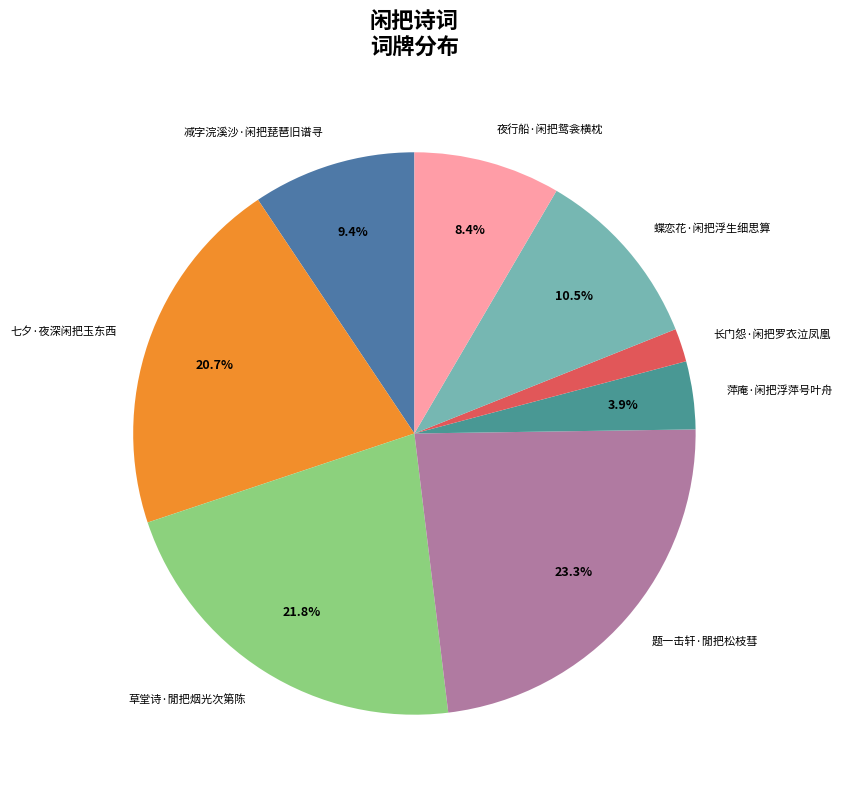

Is there a majority slice in this chart?

No